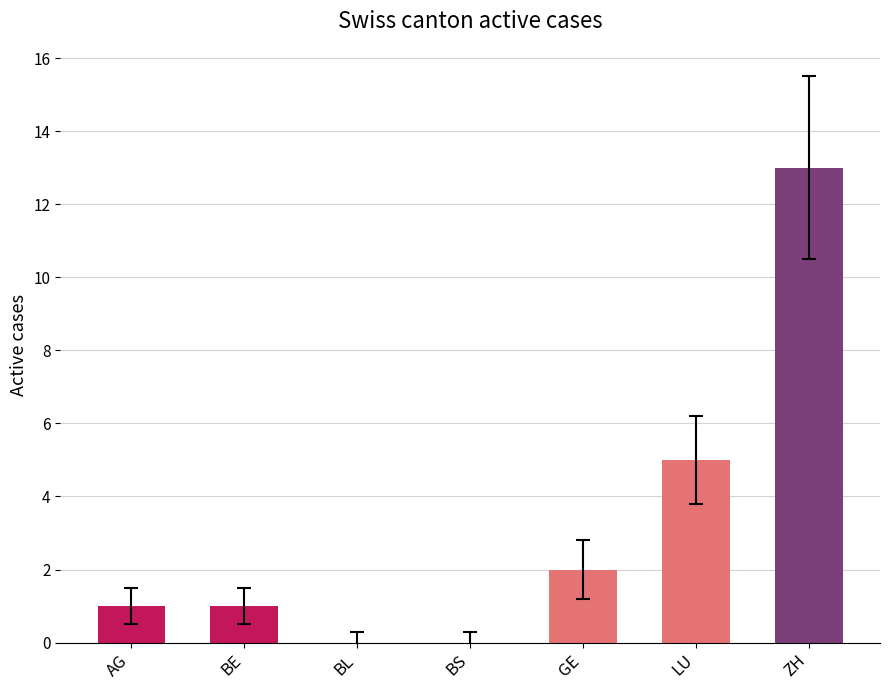

Reading left to right, list all the values displayed in this chart.

1	1	0	0	2	5	13